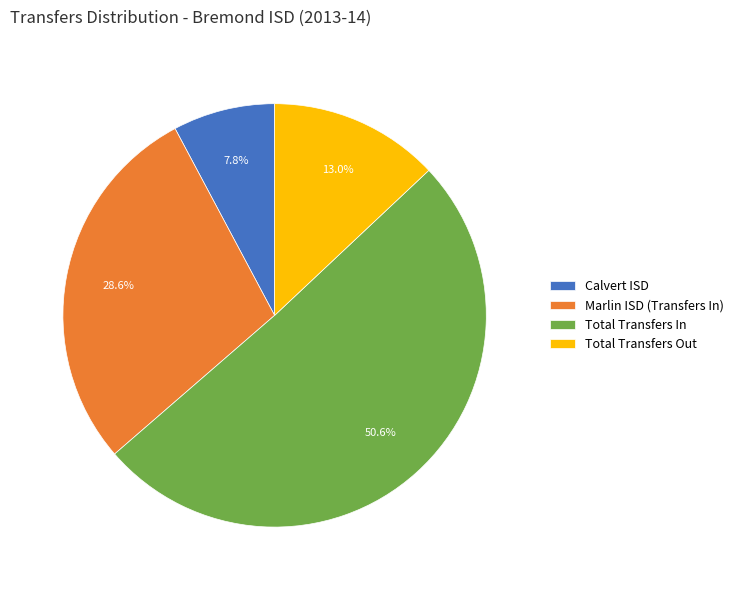

What is the ratio of the value at Total Transfers Out to the value at Total Transfers In?

0.3